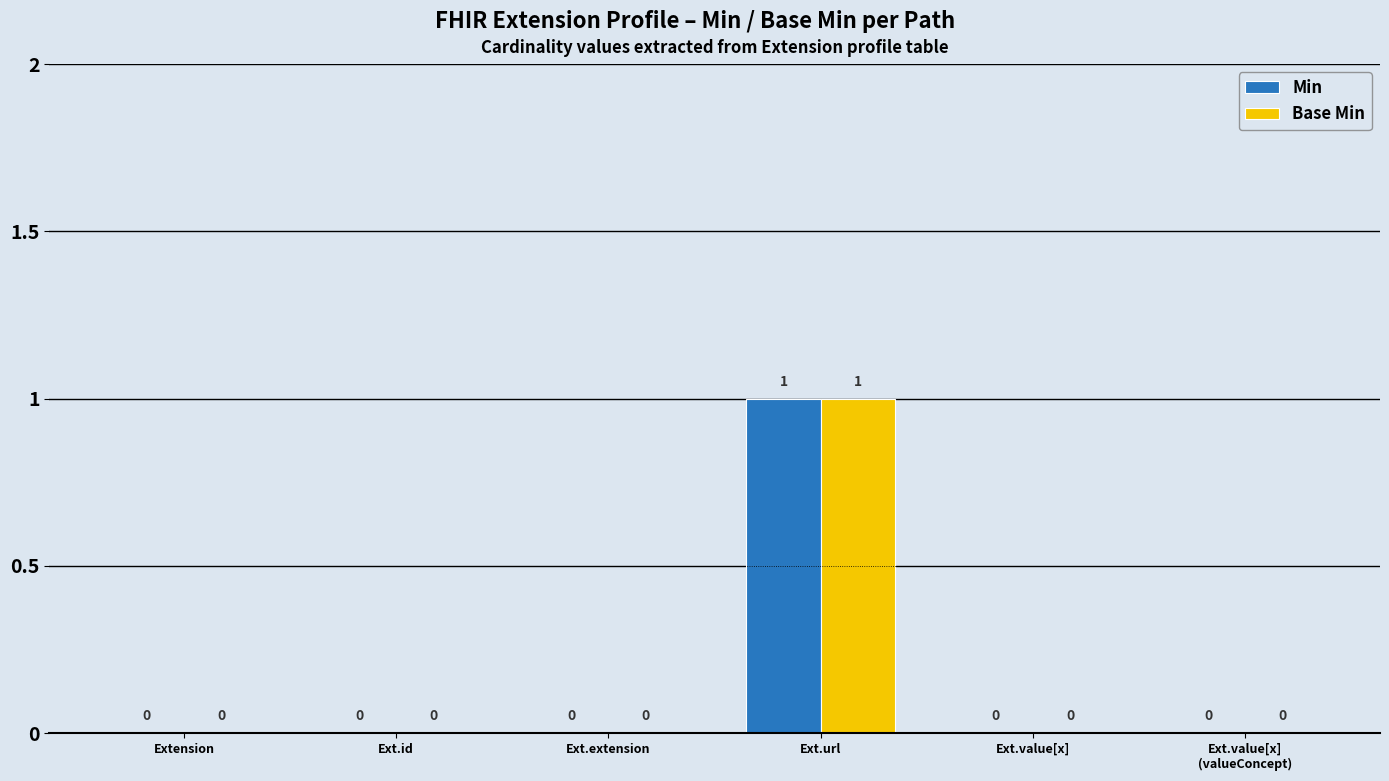

What is the difference between the Base Min values at Ext.url and Ext.value[x]
(valueConcept)?

1